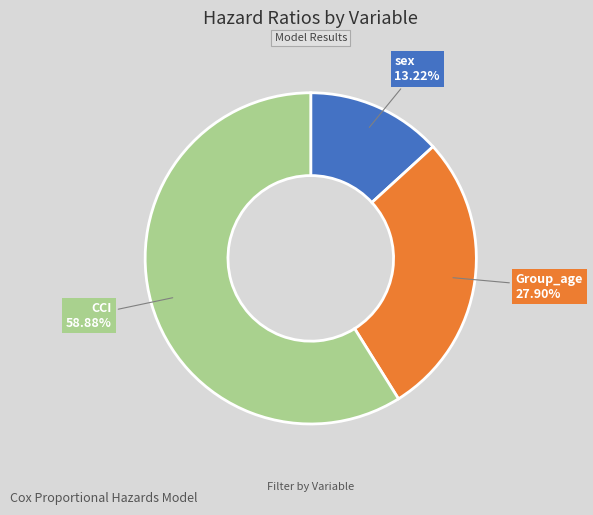

Does any single category account for the majority?

Yes